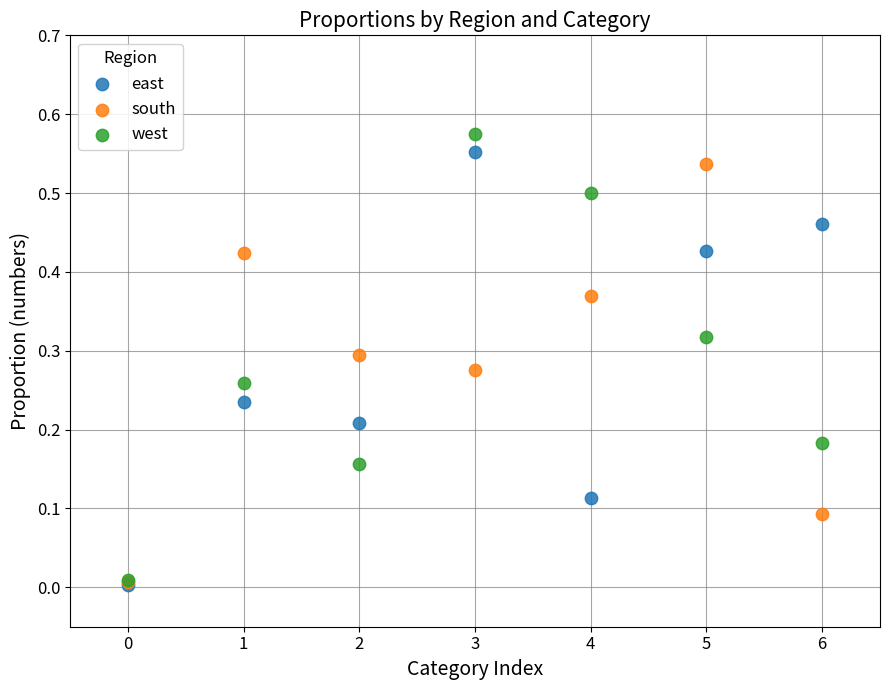

Which series has the largest Y range (max minus min)?

west